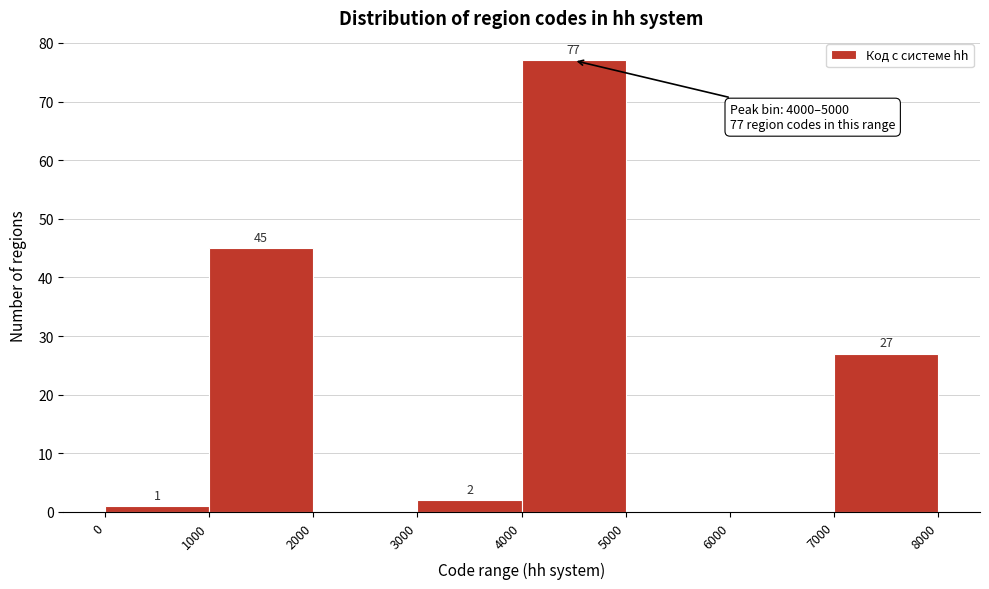

Which range on the x-axis has the tallest bar?

4000 to 5000